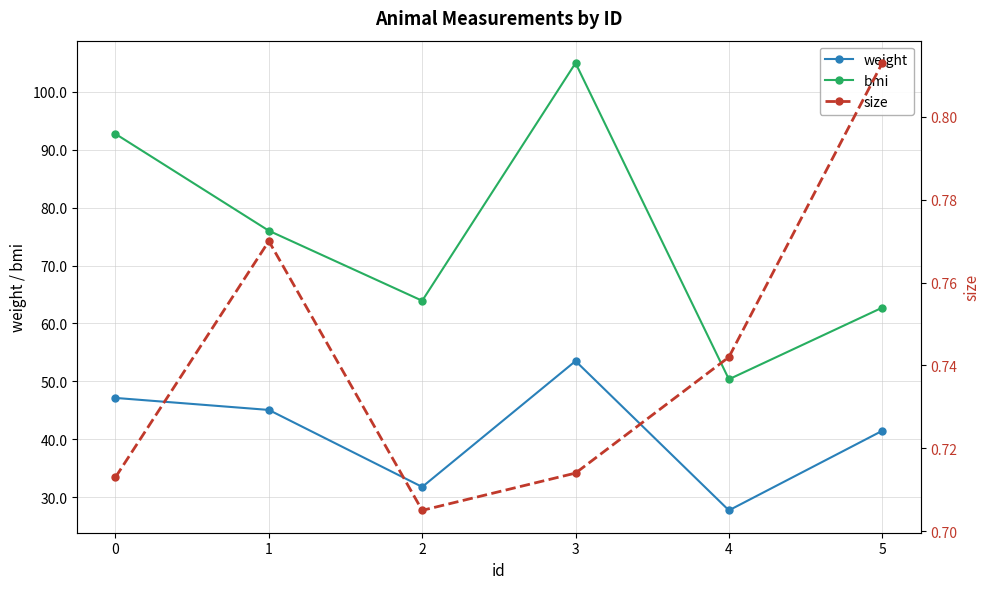

What are all the series names shown in the legend?

weight, bmi, size